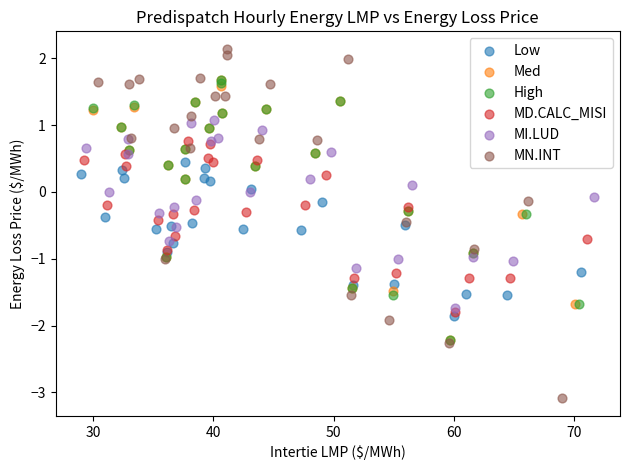

Which series reaches the maximum Y coordinate?

MN.INT